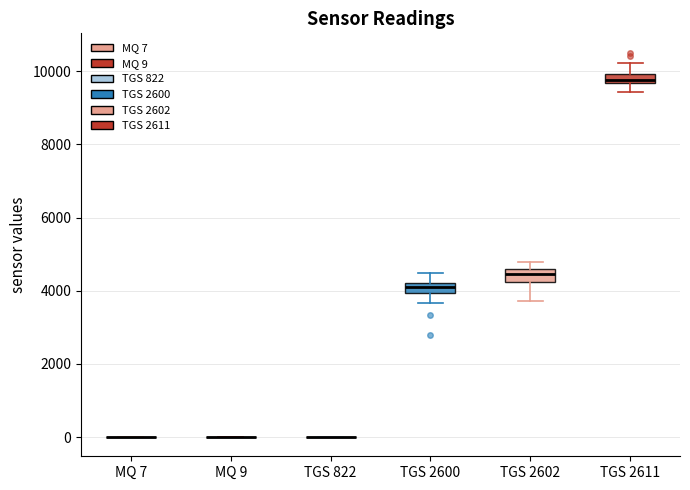

Where does the lower whisker of the box for TGS 2611 end on the y-axis? The values are not printed on the chart, so give them approximately, as read against the axis.

9400